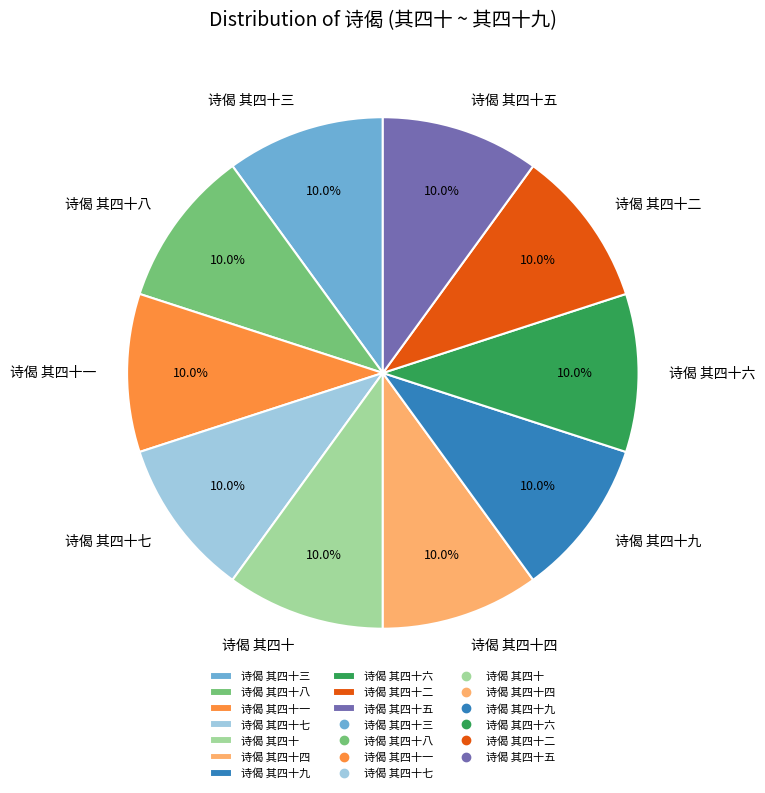

Is there any slice that represents more than half of the pie?

No